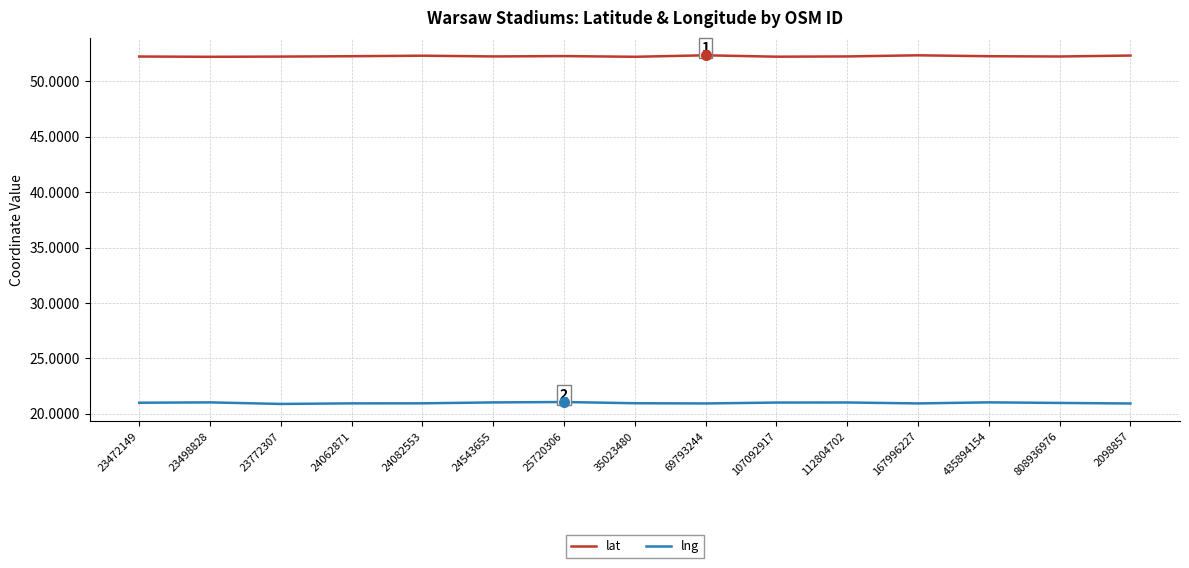

What is the total value across all series at 35023480?

73.2